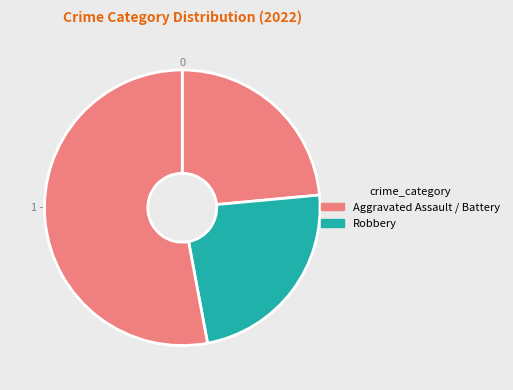

How many slices are in this pie chart?

3